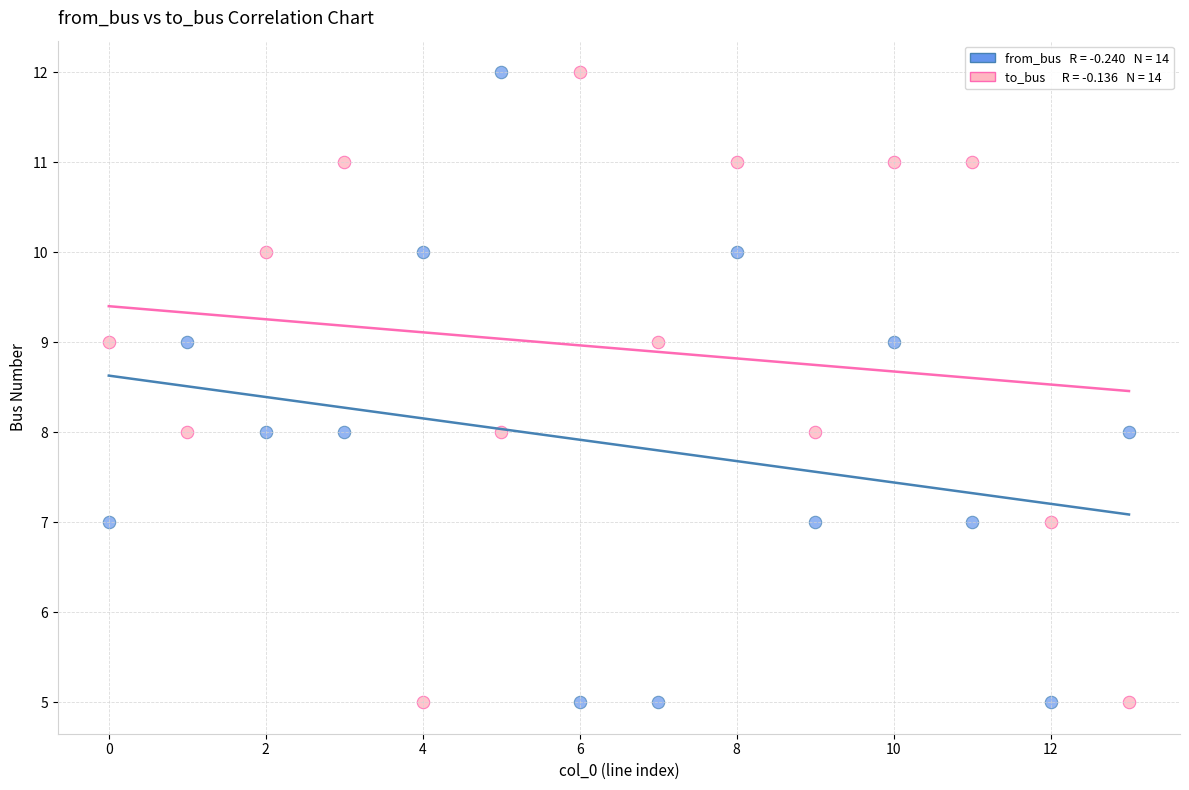

Across all data points, what is the range of Y values (max minus min)?

7